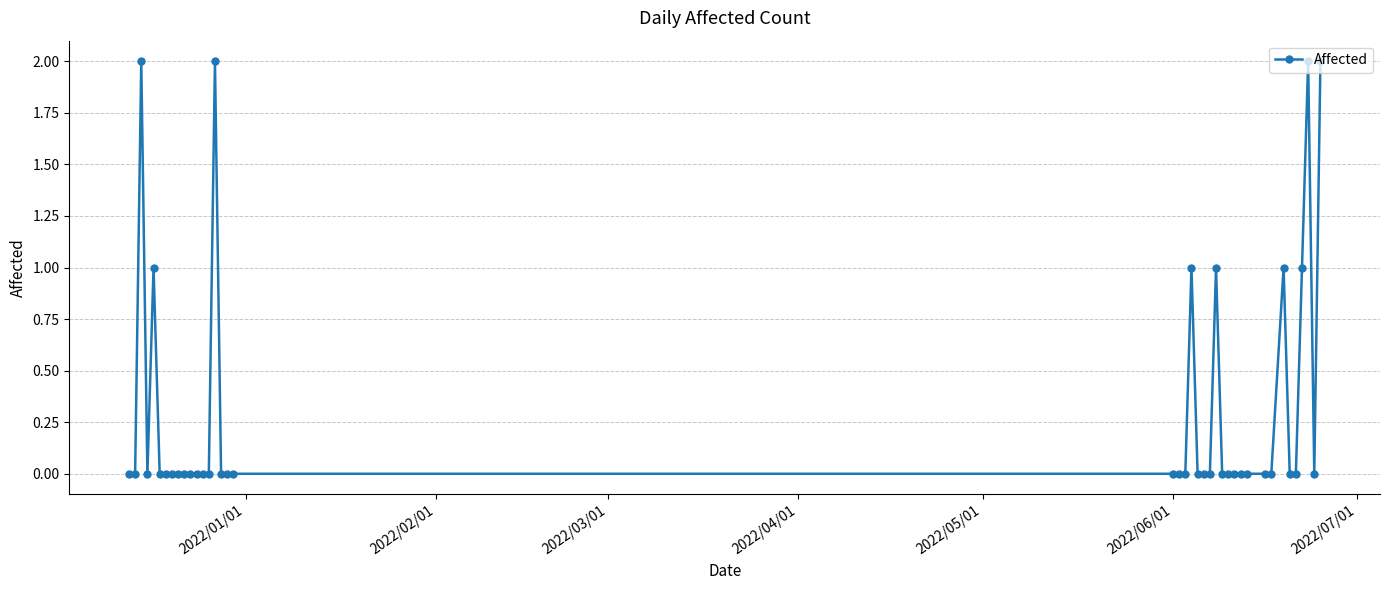

What is the sum of all values?

13